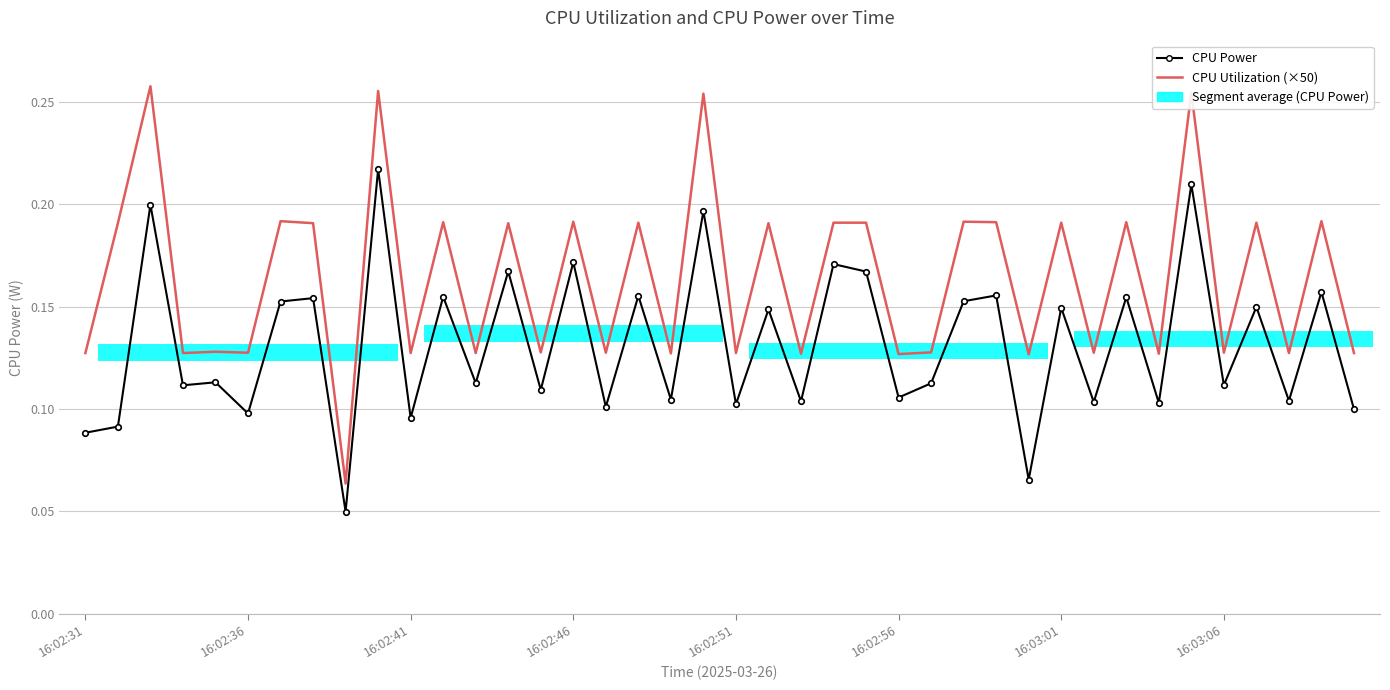

What is the total value across all series at 16:02:51?

0.2